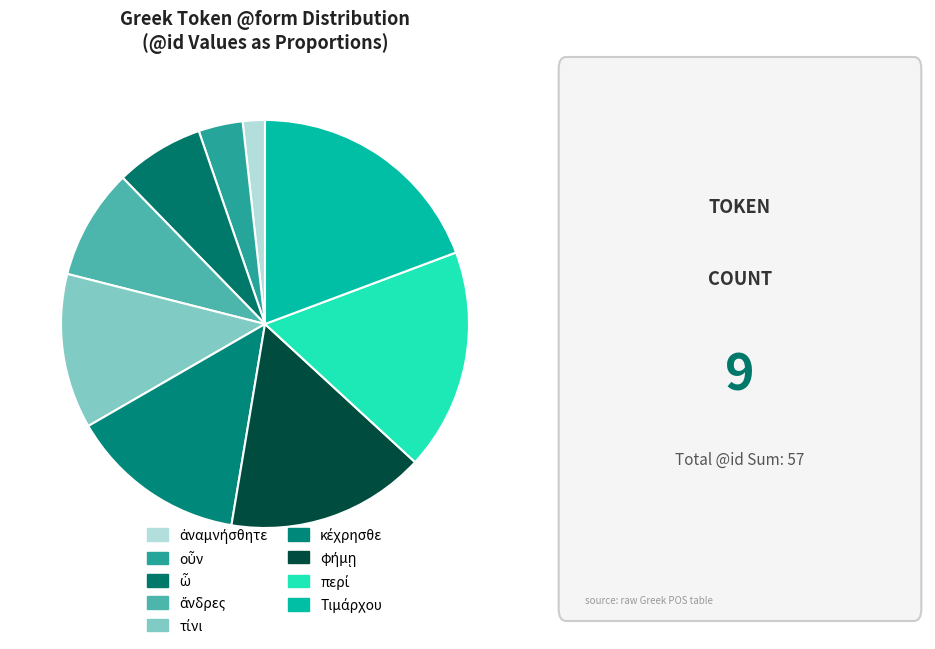

How many segments does this pie chart have?

9